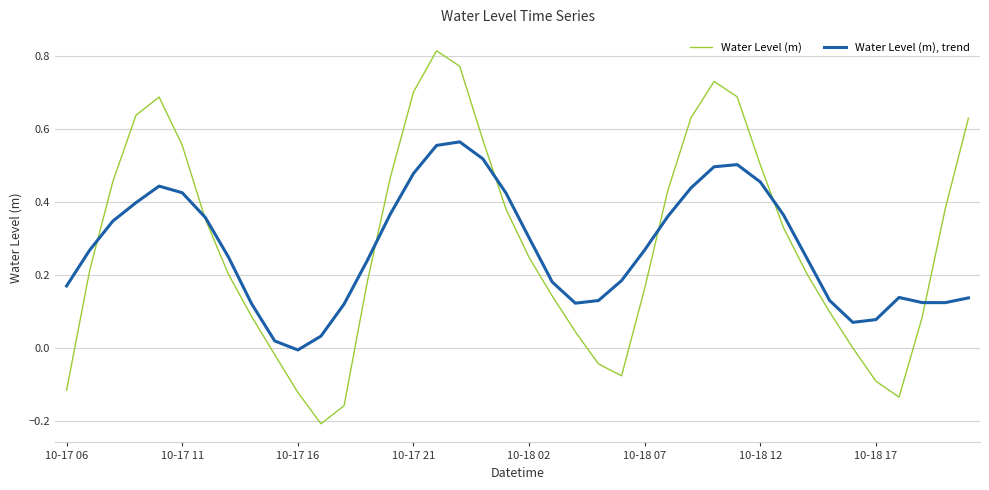

How many intersections are there between Water Level (m), trend and Water Level (m)?

7